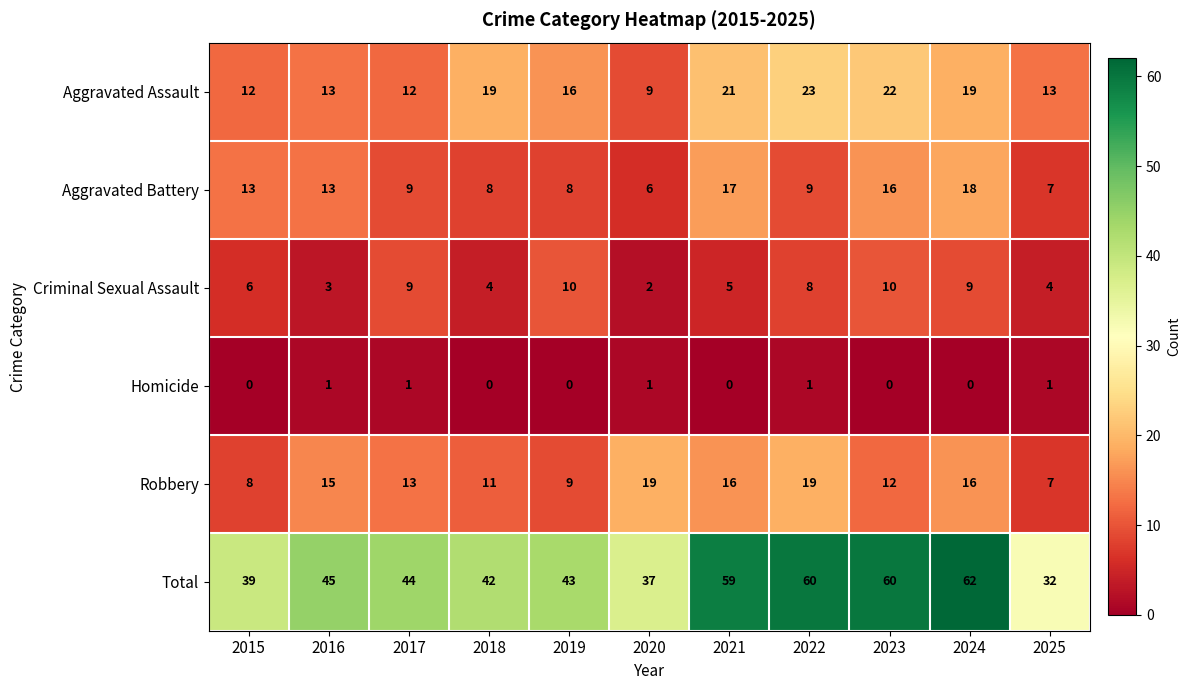

Which series has the largest range (max minus min)?

Total